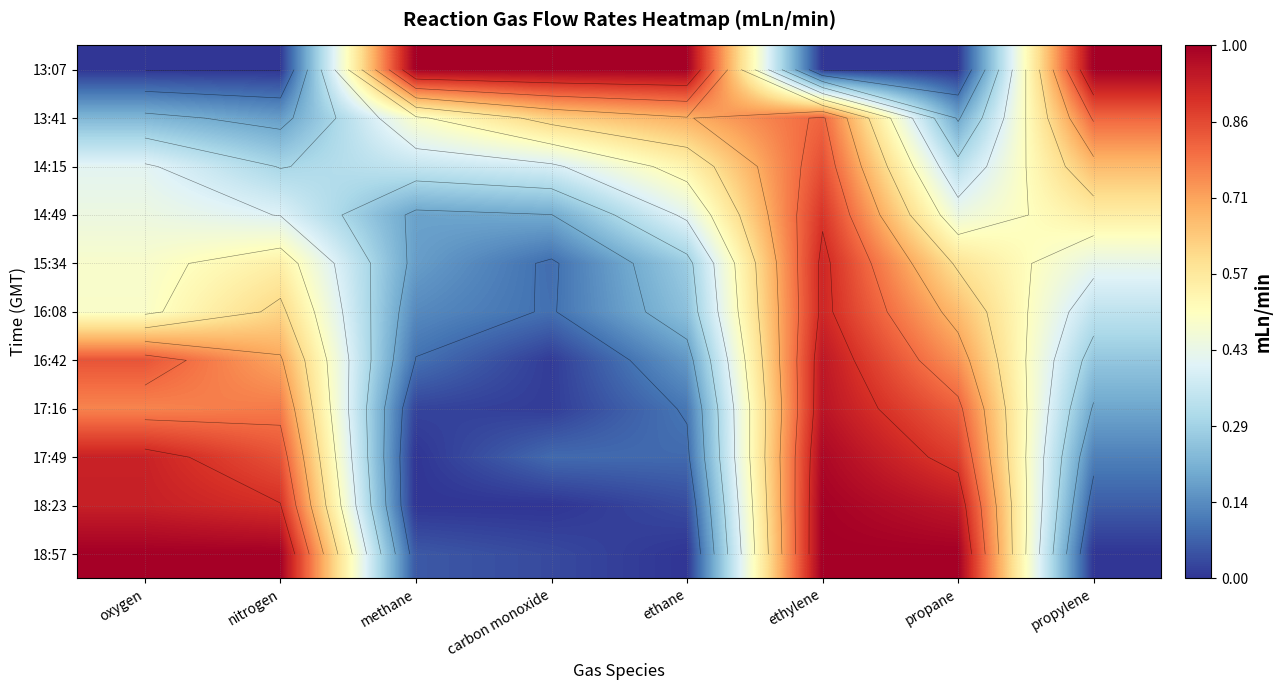

At which label is 17:16 closest to 0?

carbon monoxide